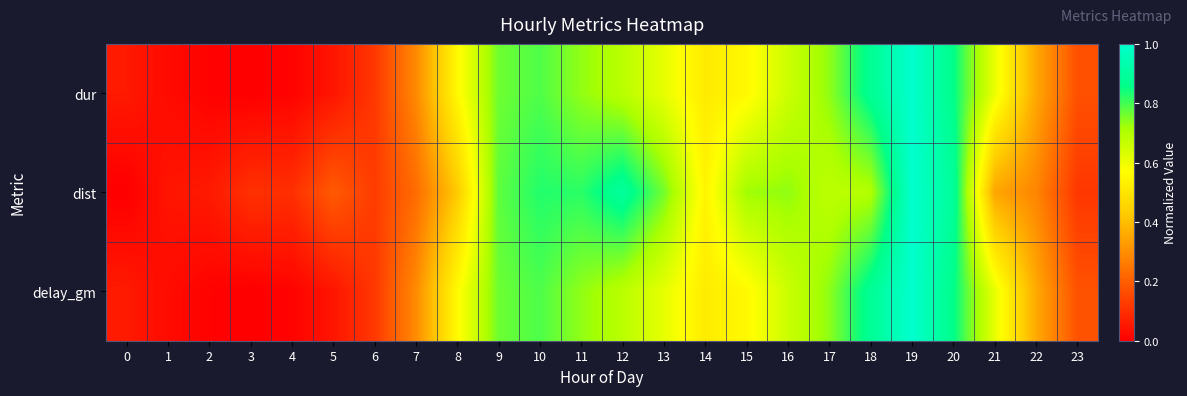

Which series has the largest total across all categories?

dist